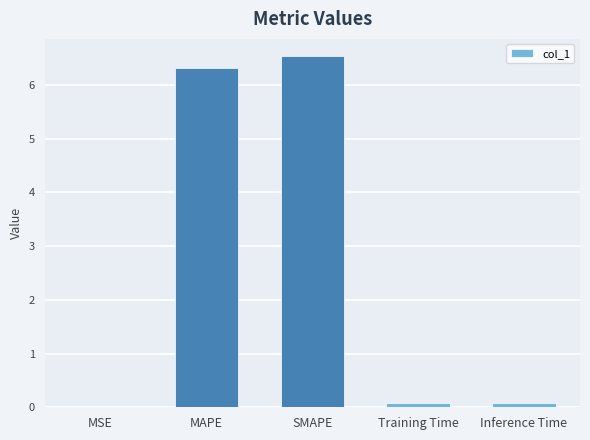

What is the sum of the values at SMAPE and MAPE?

12.9